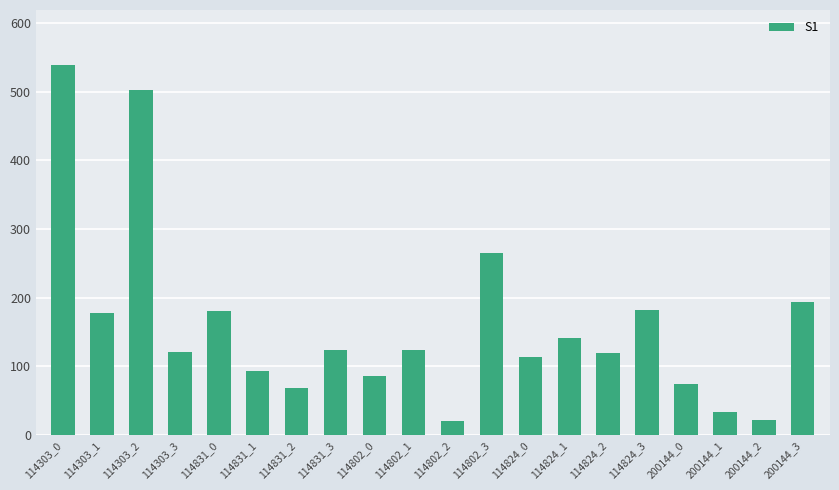

At which category does the chart reach its peak across all series?

114303_0